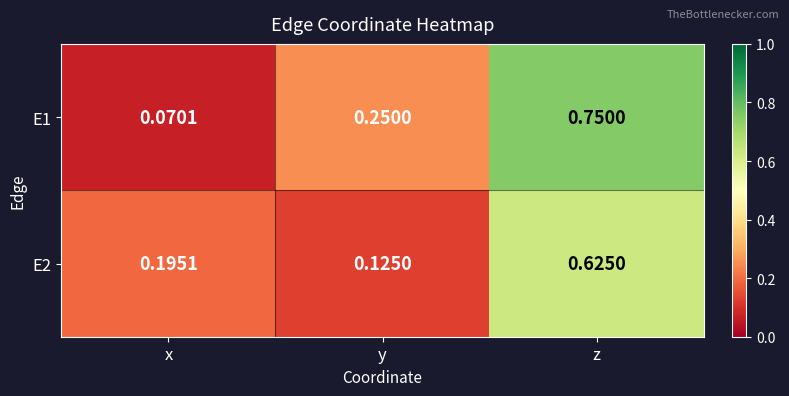

Between x and y, which series saw the biggest shift?

E1